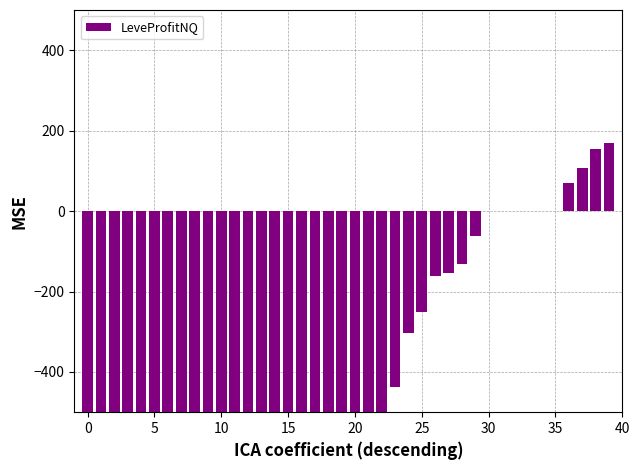

What is the sum of all values?

-12498.5